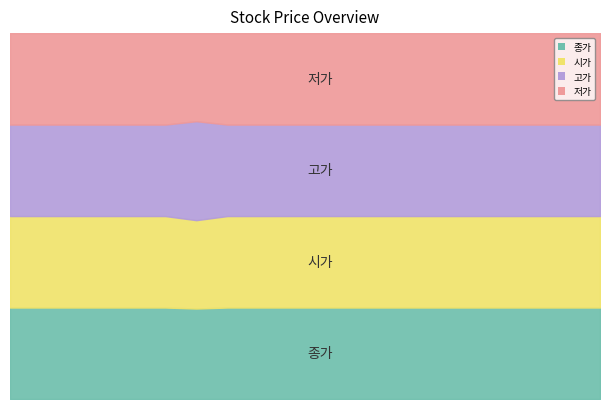

Reading left to right, transcribe all the data shown in this chart.

종가: 1707	1963	2255	2592	2205	2205	1926	2187	2160	2160	2160	2484	2856	3282	2792	2424	2060	1752	2013	2313
시가: 1707	1963	2255	2592	2205	2205	1881	2187	2160	2160	2160	2484	2856	3282	2792	2424	2060	1752	2013	2313
고가: 1707	1963	2255	2592	2205	2205	2107	2187	2160	2160	2160	2484	2856	3282	2792	2424	2060	1752	2013	2313
저가: 1707	1963	2255	2592	2205	2205	1875	2187	2160	2160	2160	2484	2856	3282	2792	2424	2060	1752	2013	2313